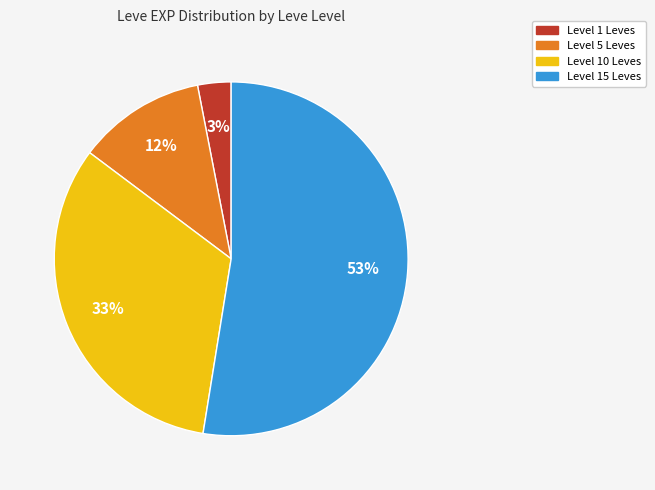

Is there a majority slice in this chart?

Yes